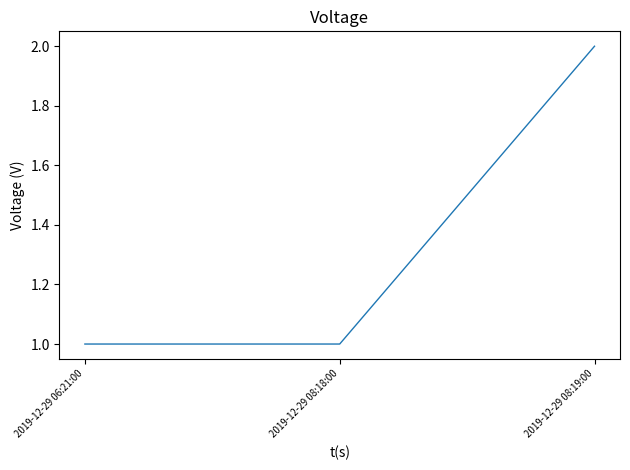

Count the number of categories in the chart.

3